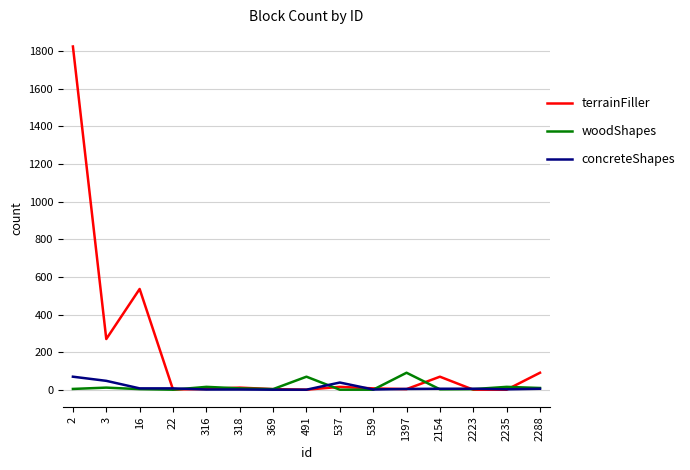

What is the difference between the terrainFiller values at 2154 and 2?

1754